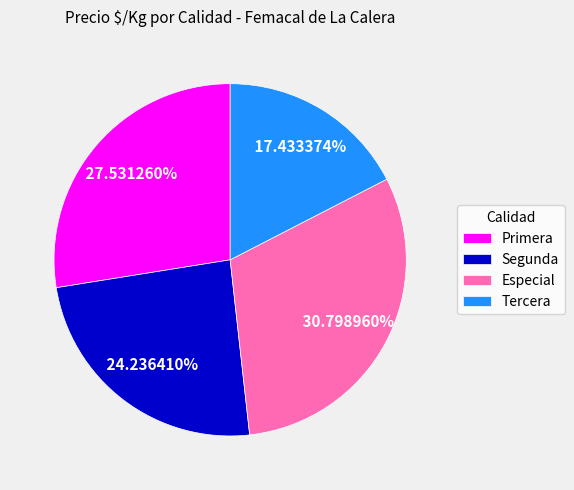

Which slice is the largest?

Especial